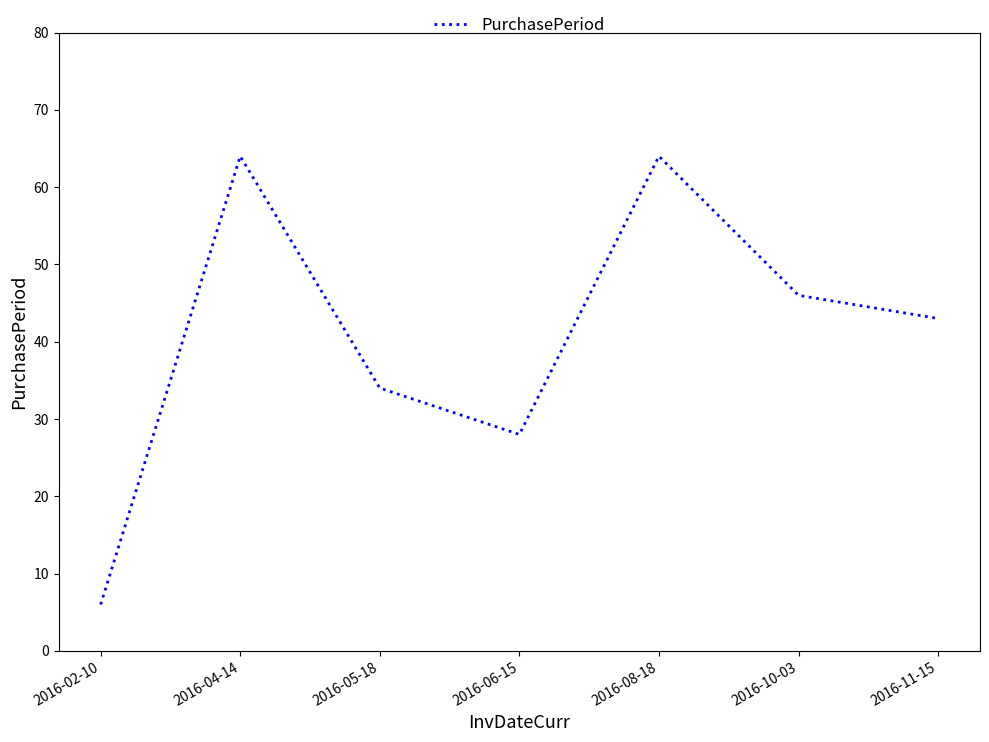

How many interior local valleys (lower than both neighbors) does the data have?

1